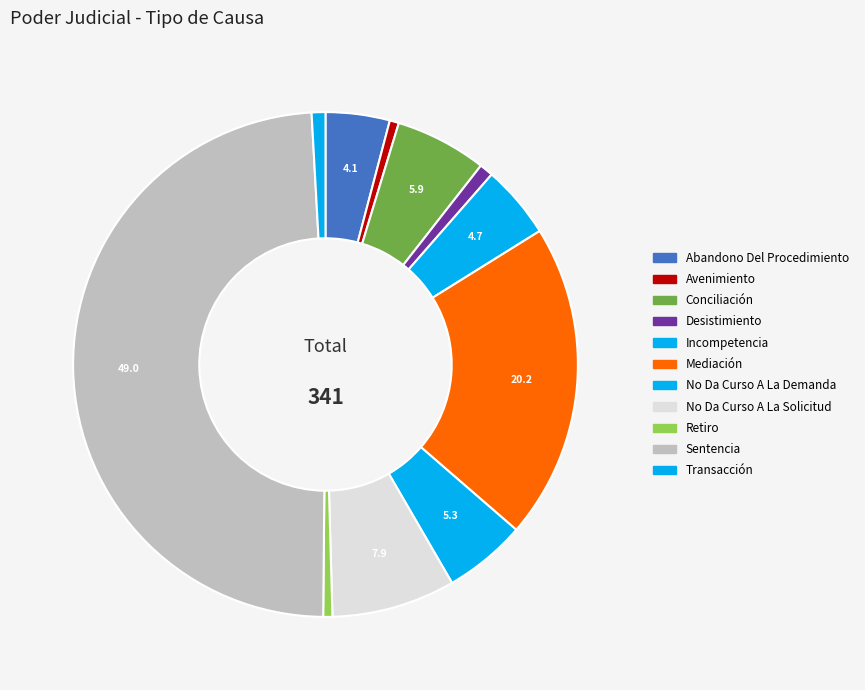

How many slices are in this pie chart?

11